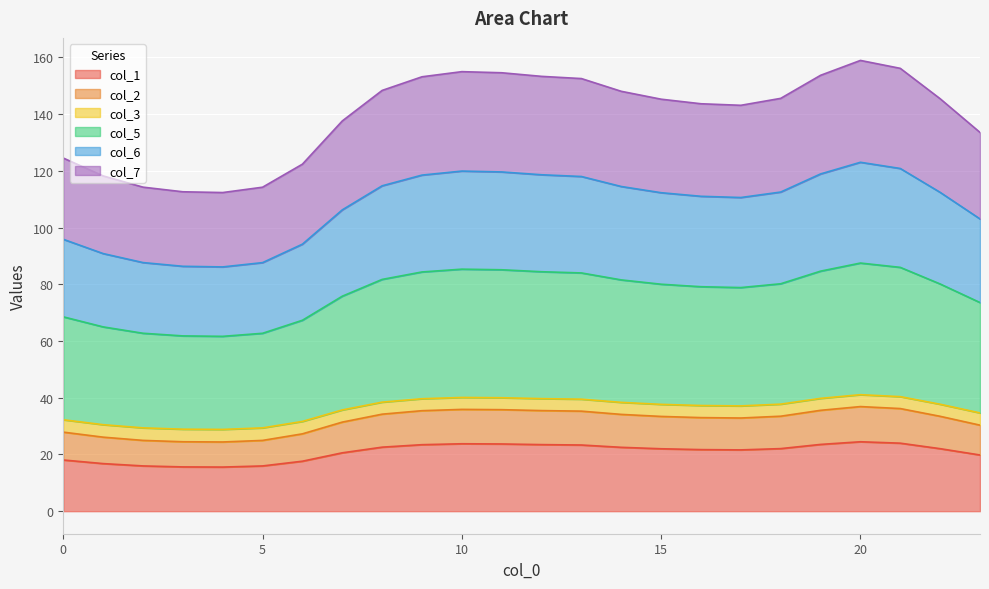

At which label is col_6 closest to 104?

23